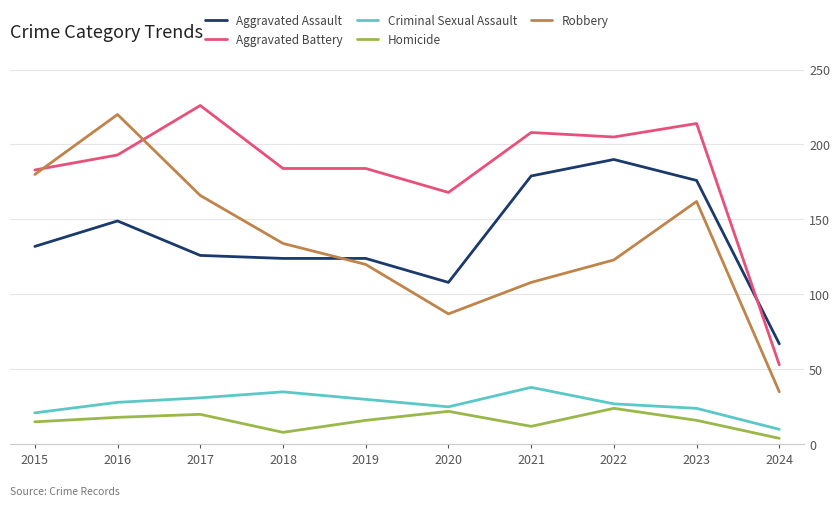

At which label is Aggravated Battery closest to 139?

2020